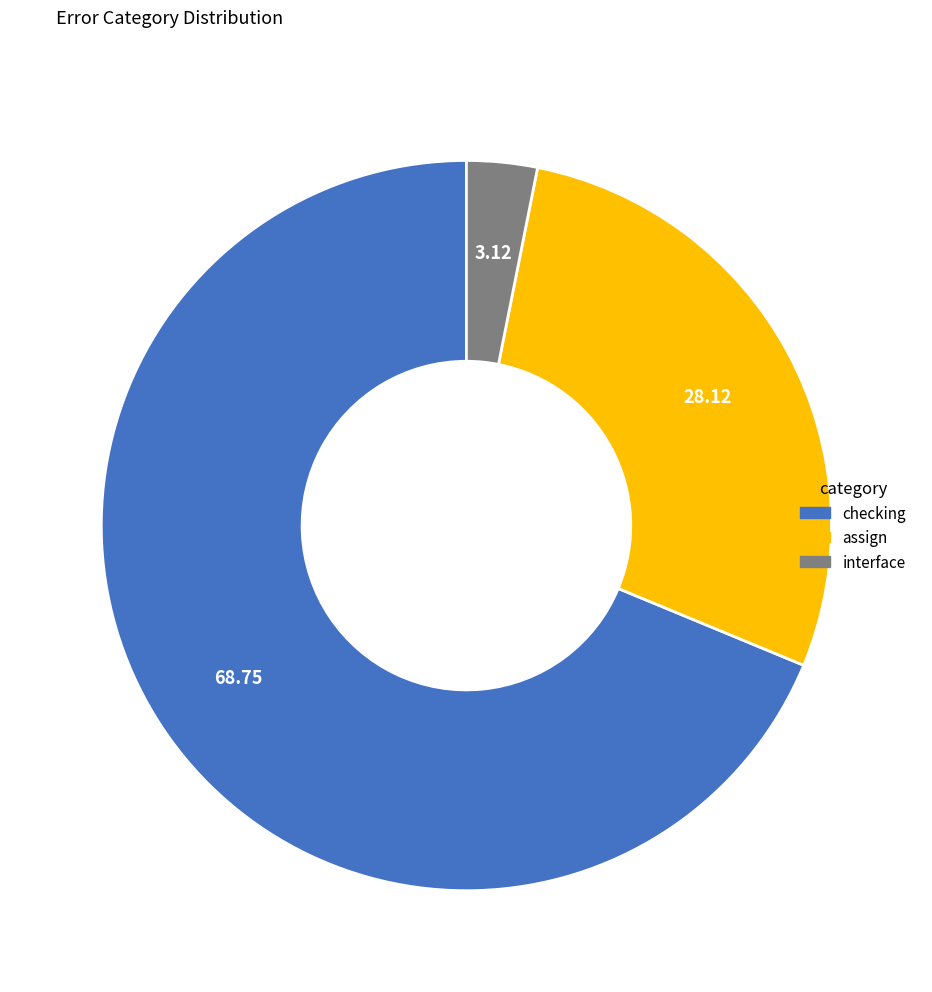

Do checking and assign together represent more than half of the pie?

Yes